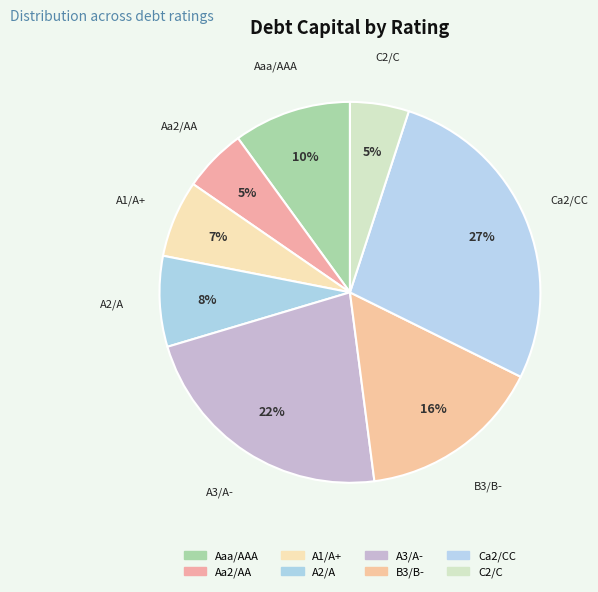

Does A2/A account for over 50% of the chart?

No